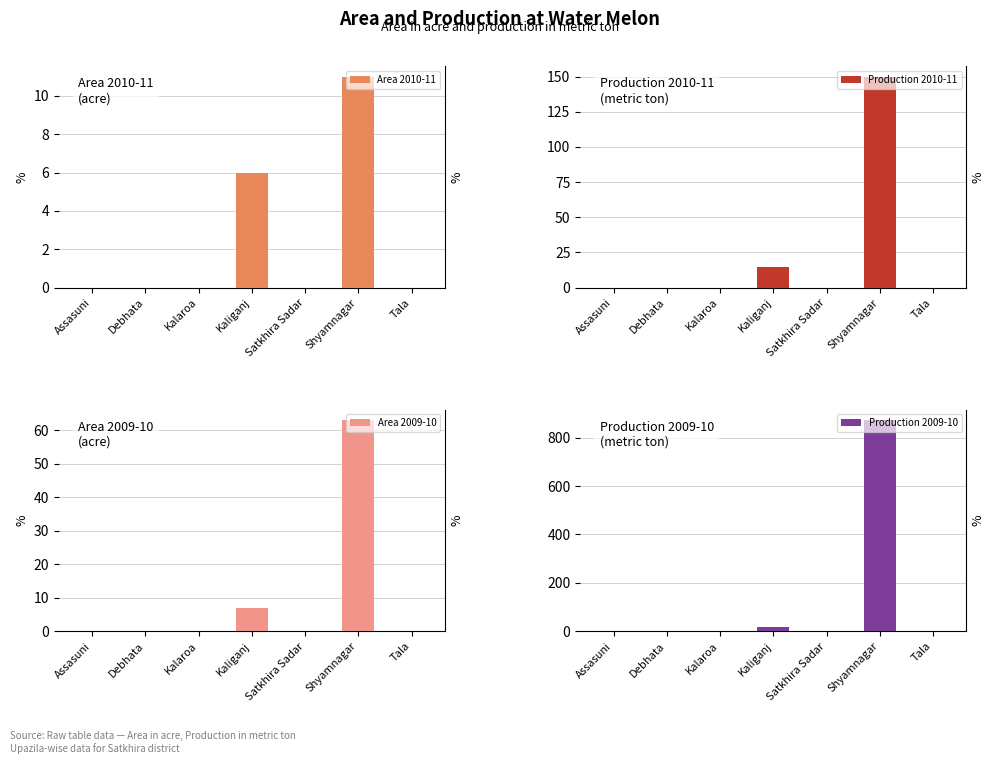

Rank the series by their maximum value, from highest to lowest.

Production 2009-10, Production 2010-11, Area 2009-10, Area 2010-11